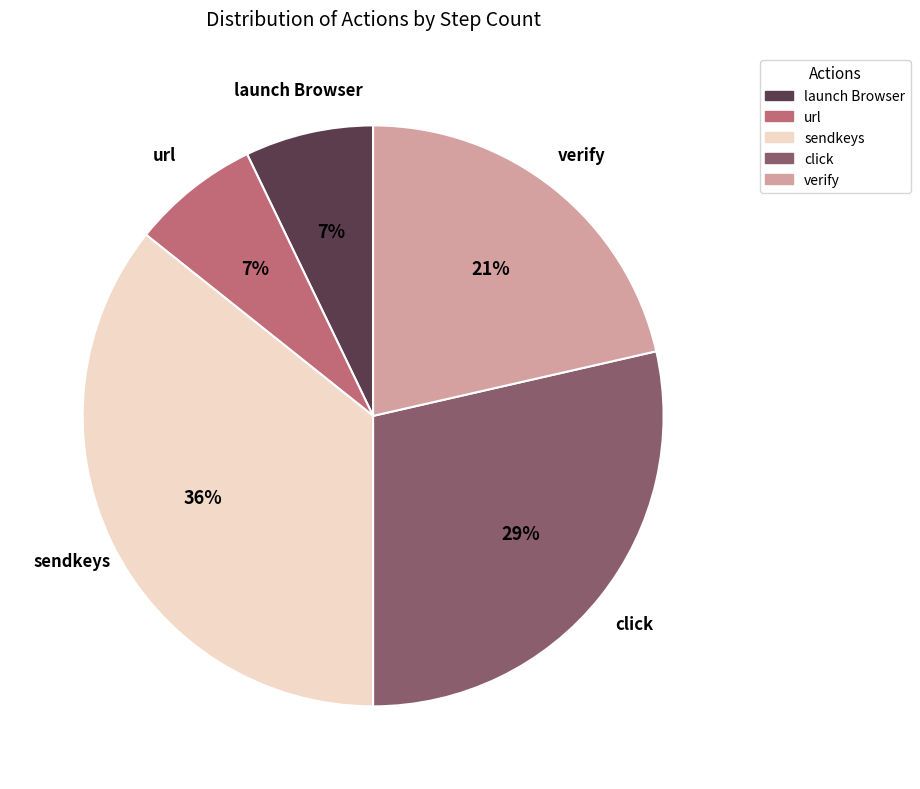

Is url the majority of the pie?

No